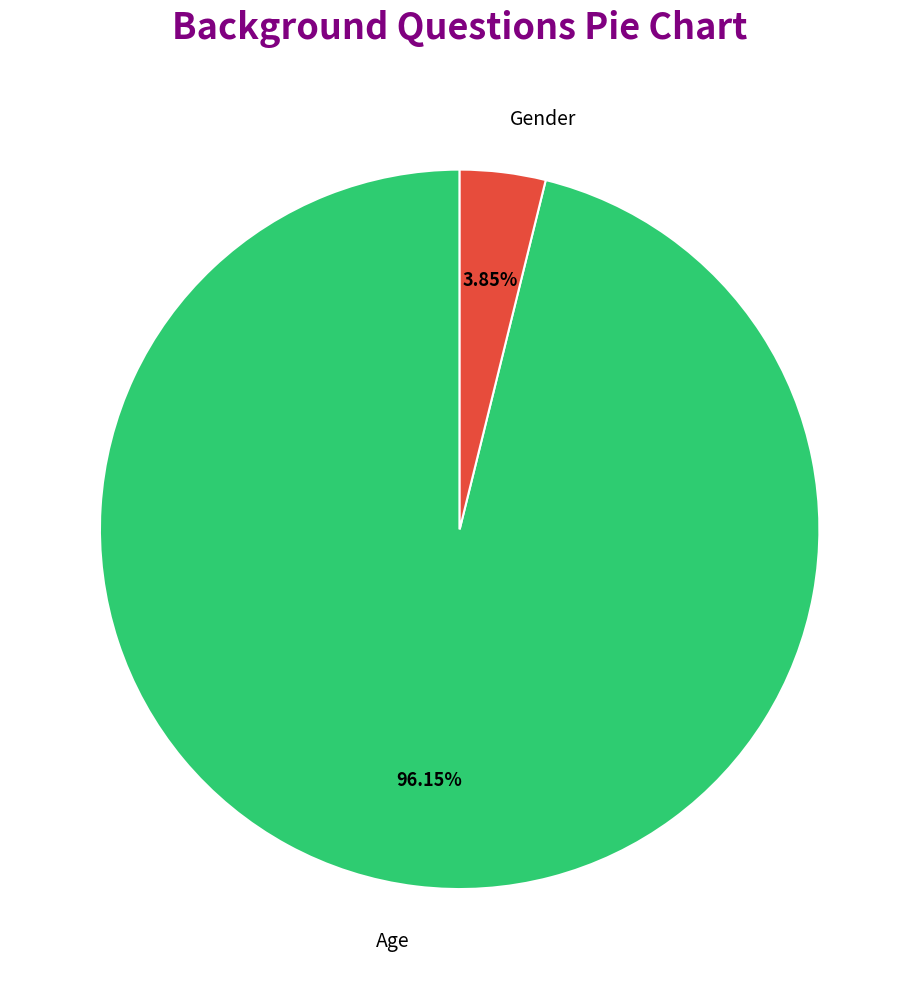

Is there a majority slice in this chart?

Yes